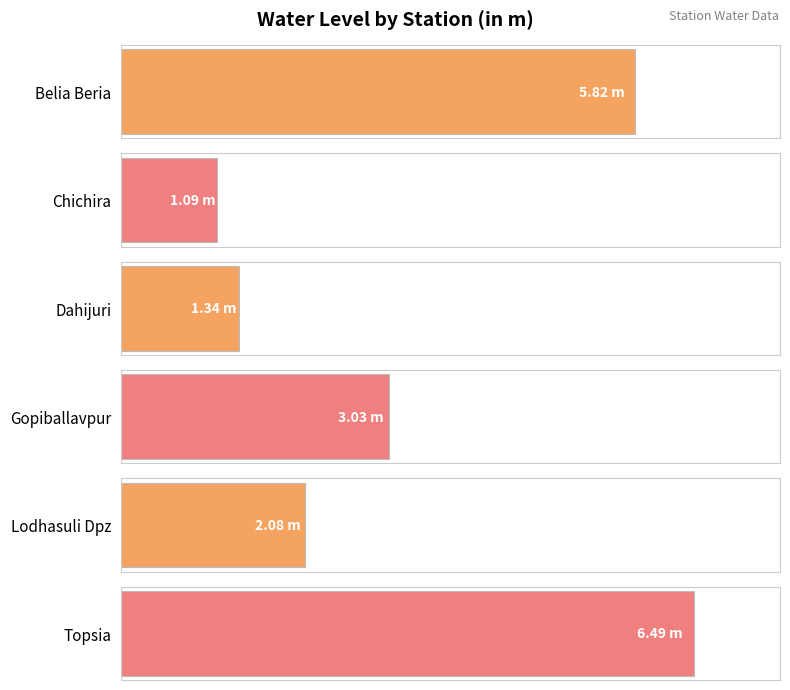

At which category does the chart reach its minimum across all series?

Chichira